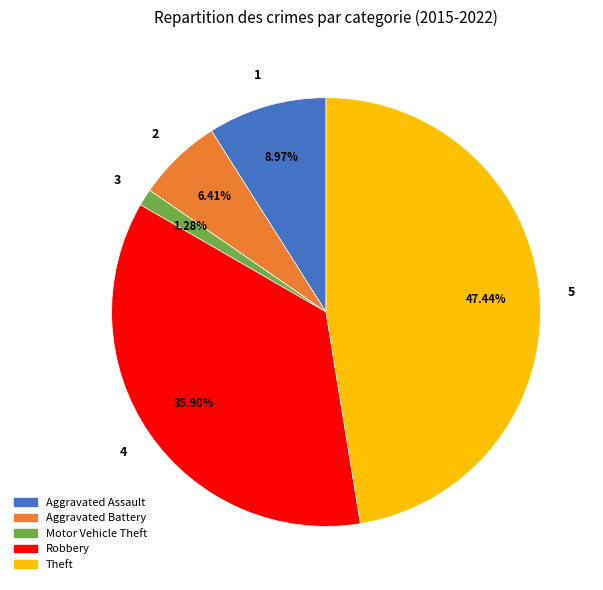

Which category has the biggest portion of the pie?

Theft